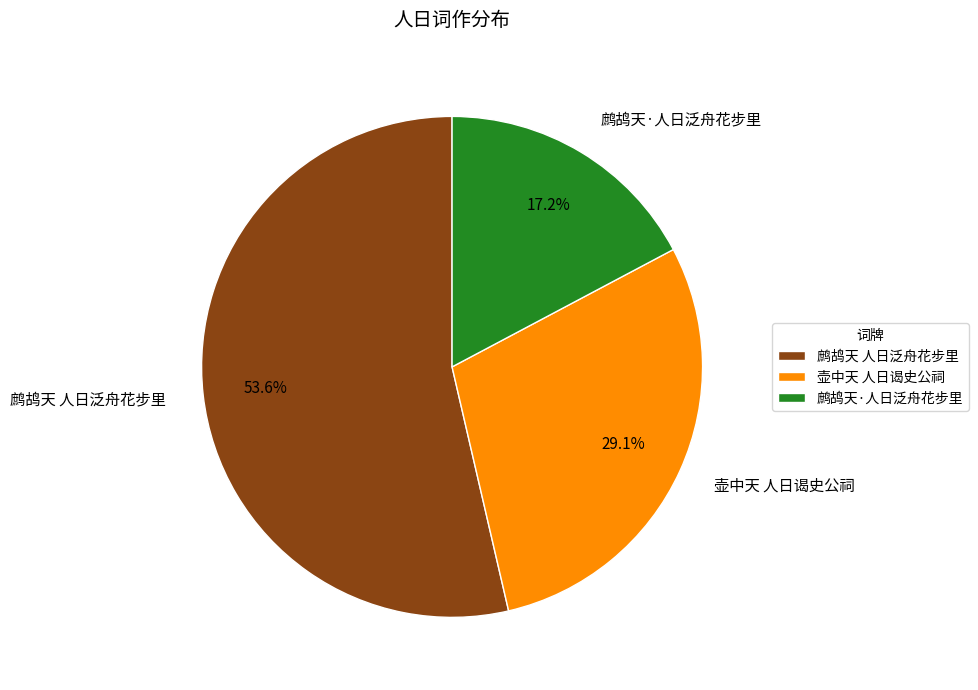

Combined, do 鹧鸪天·人日泛舟花步里 and 鹧鸪天 人日泛舟花步里 account for over 50%?

Yes